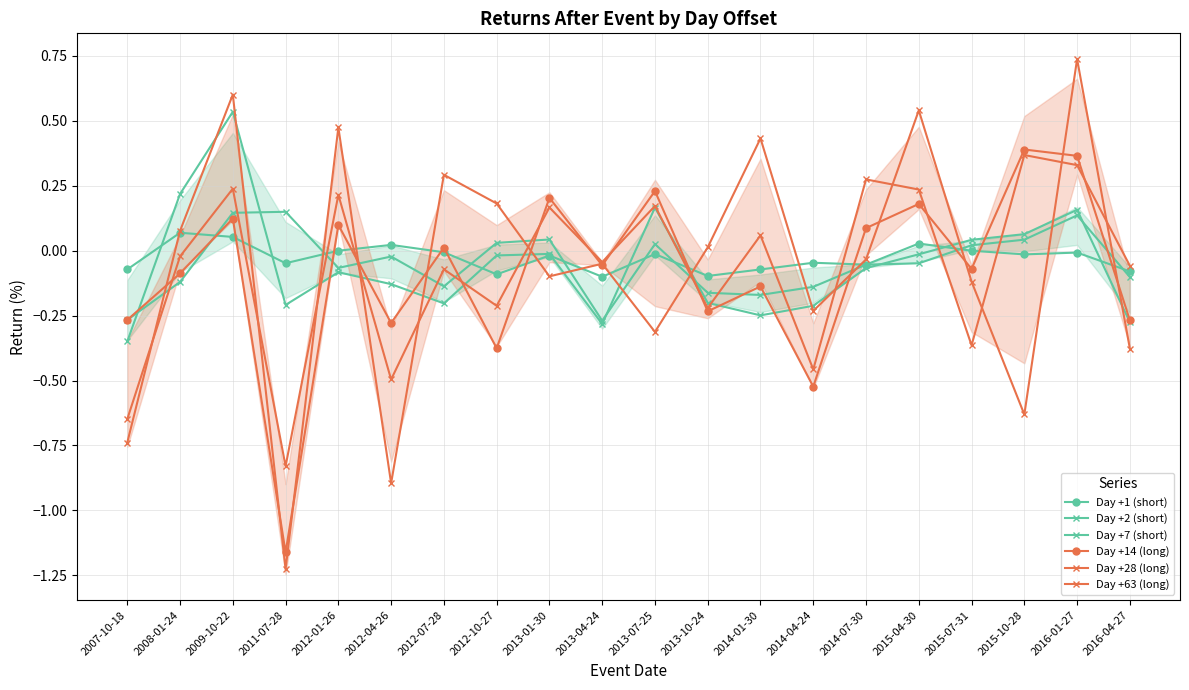

Count the number of categories in the chart.

20